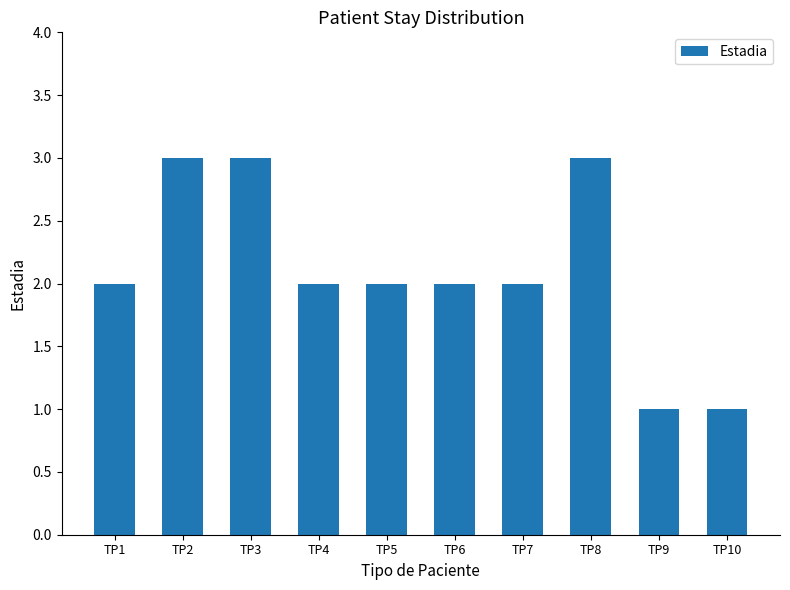

What is the value of the 10th bar from the left?

1